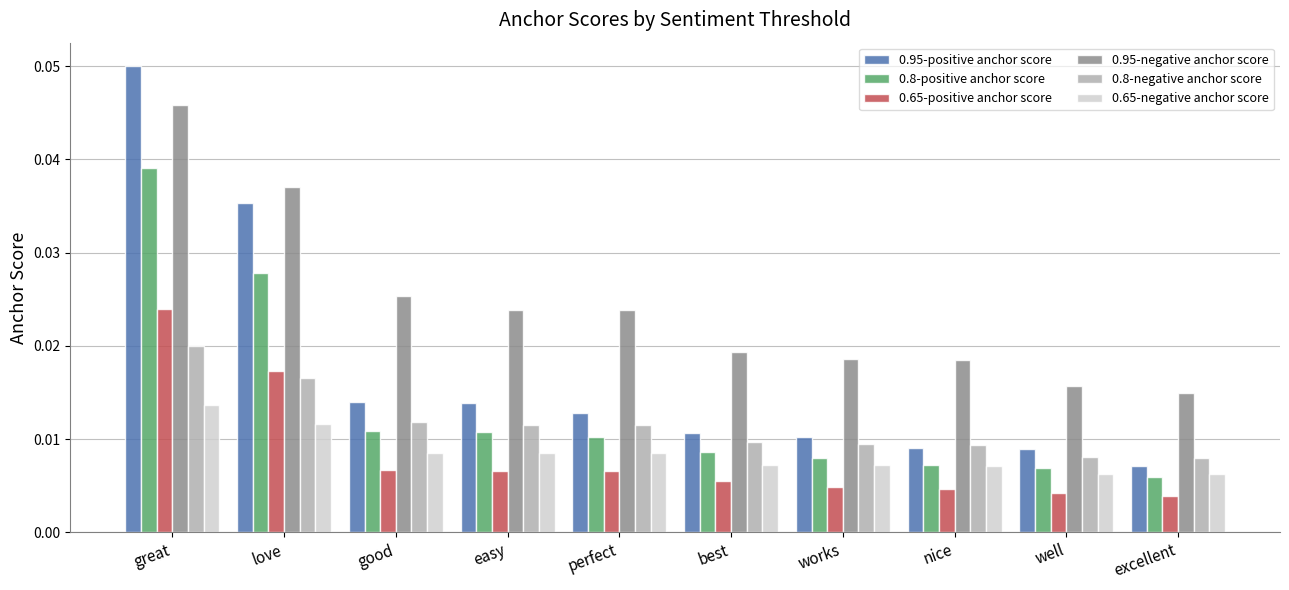

Rank the series by their maximum value, from highest to lowest.

0.95-positive anchor score, 0.95-negative anchor score, 0.8-positive anchor score, 0.65-positive anchor score, 0.8-negative anchor score, 0.65-negative anchor score